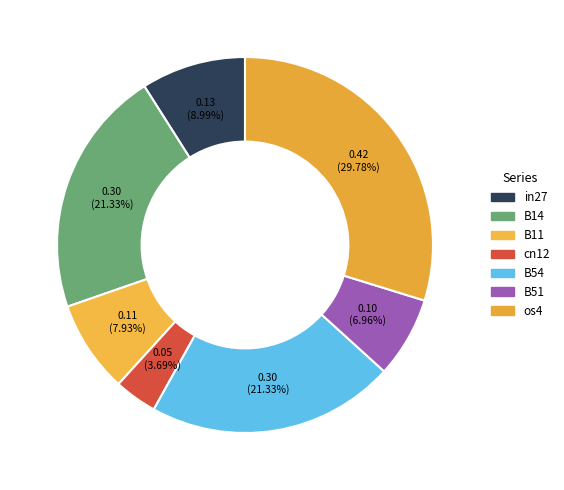

Is there any slice that represents more than half of the pie?

No